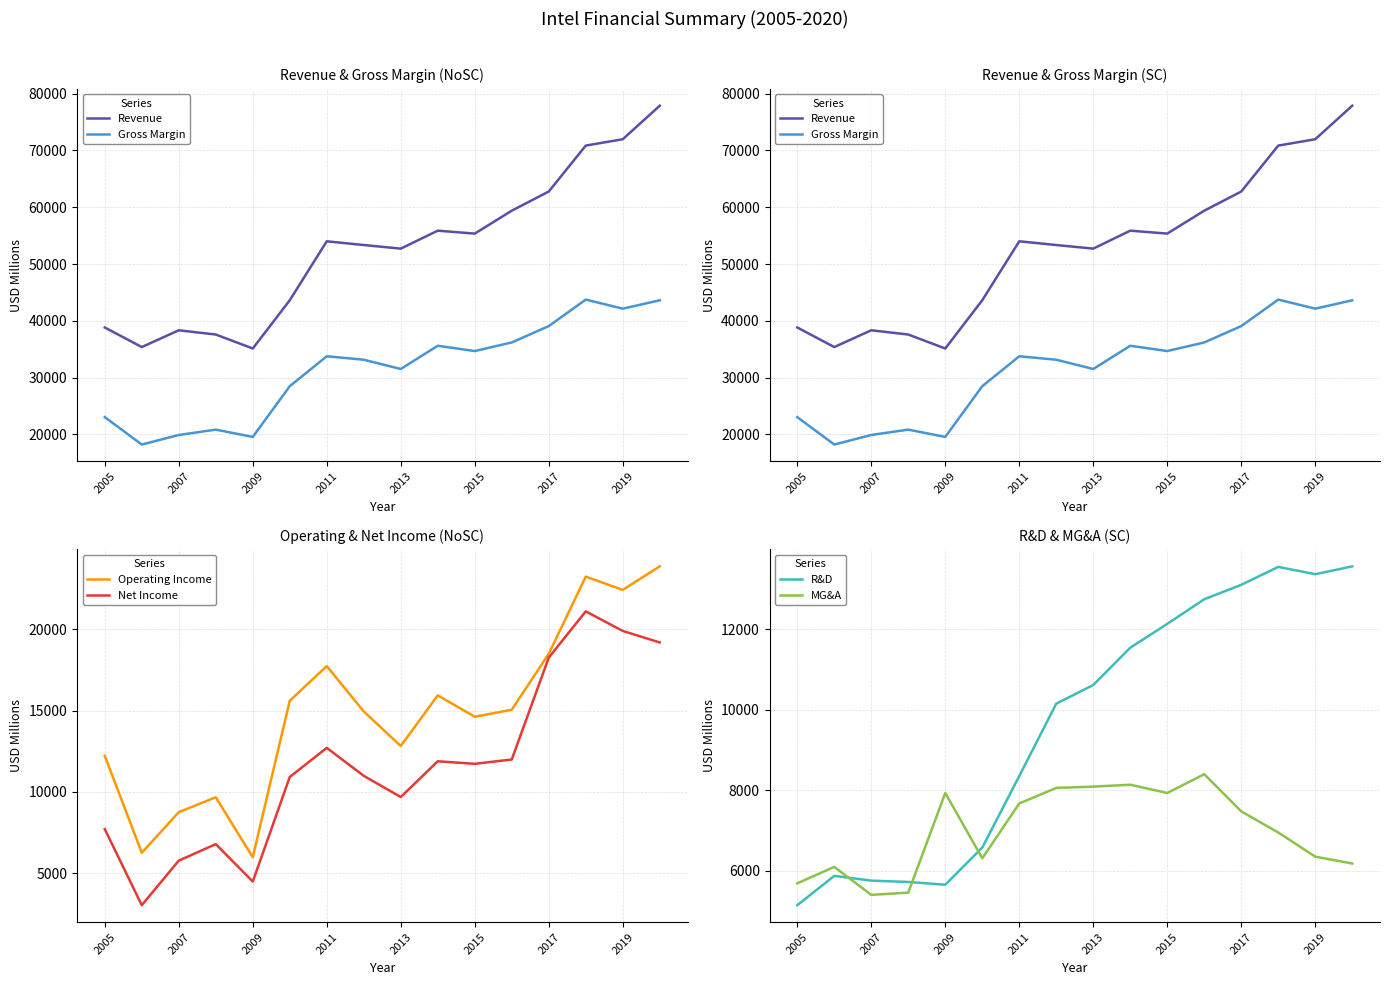

True or false: R&D and Gross Margin cross at least once.

False